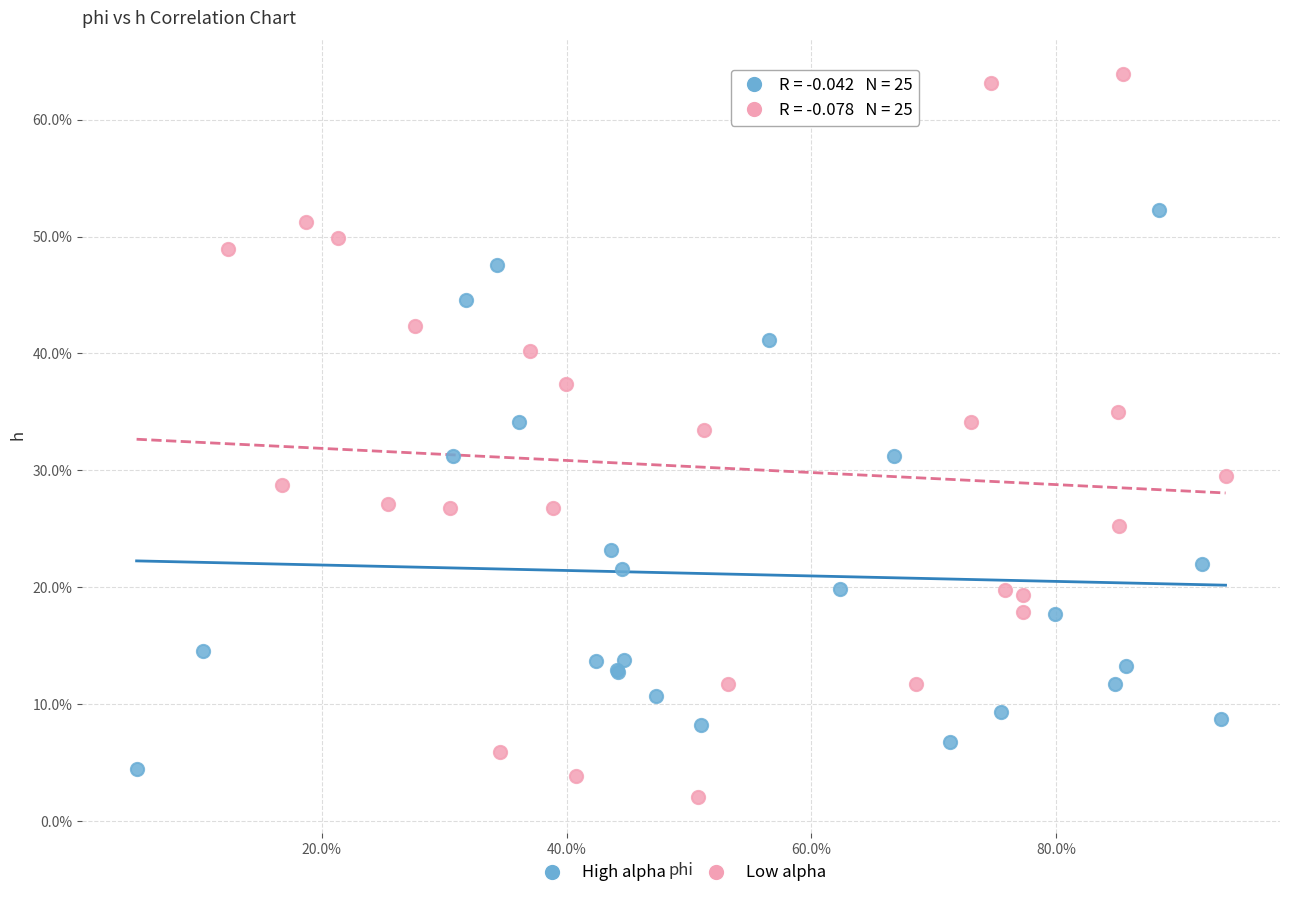

Which series has the largest Y range (max minus min)?

Low alpha